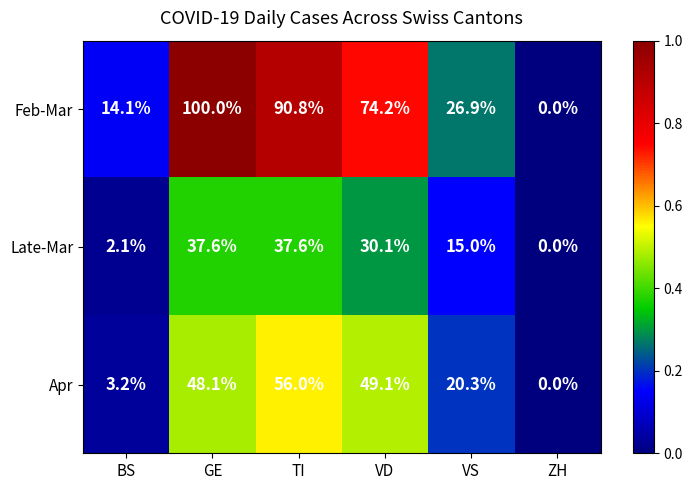

What is the average value of the Late-Mar series?

20.4